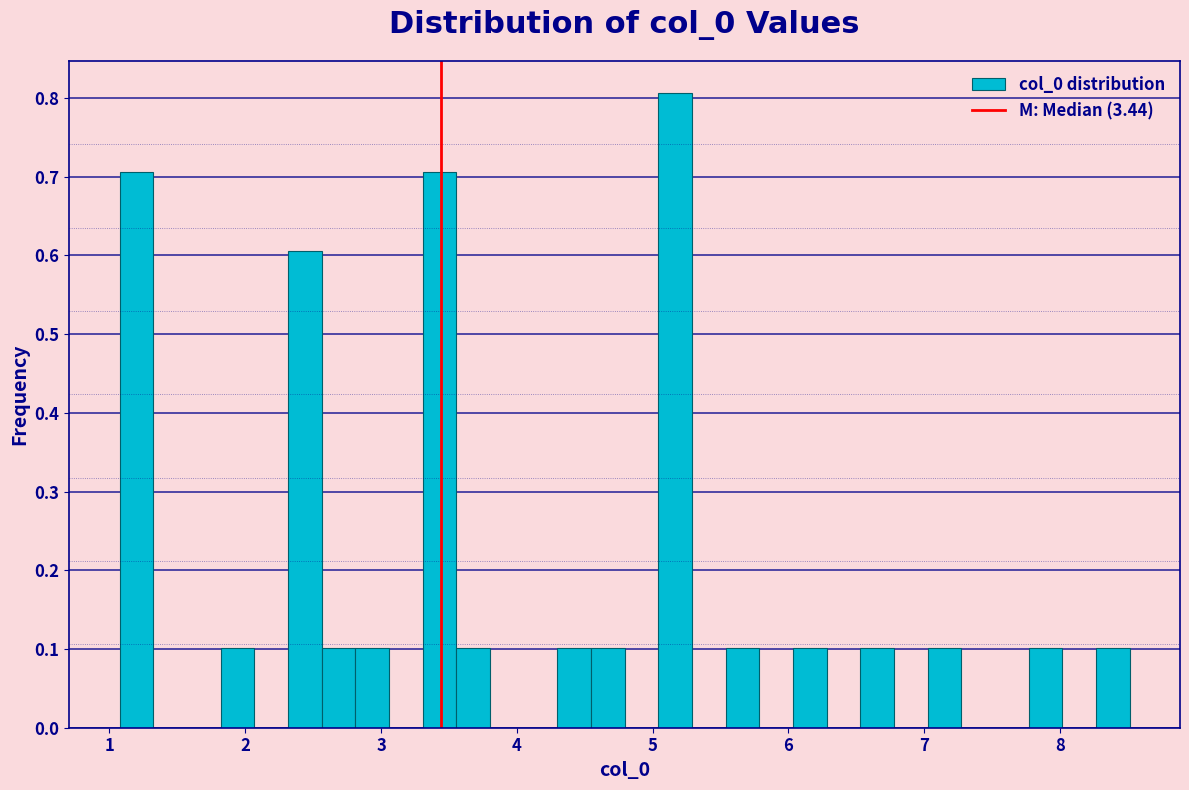

Read against the x-axis, roughly where is the centre of the tallest bar?

5.2